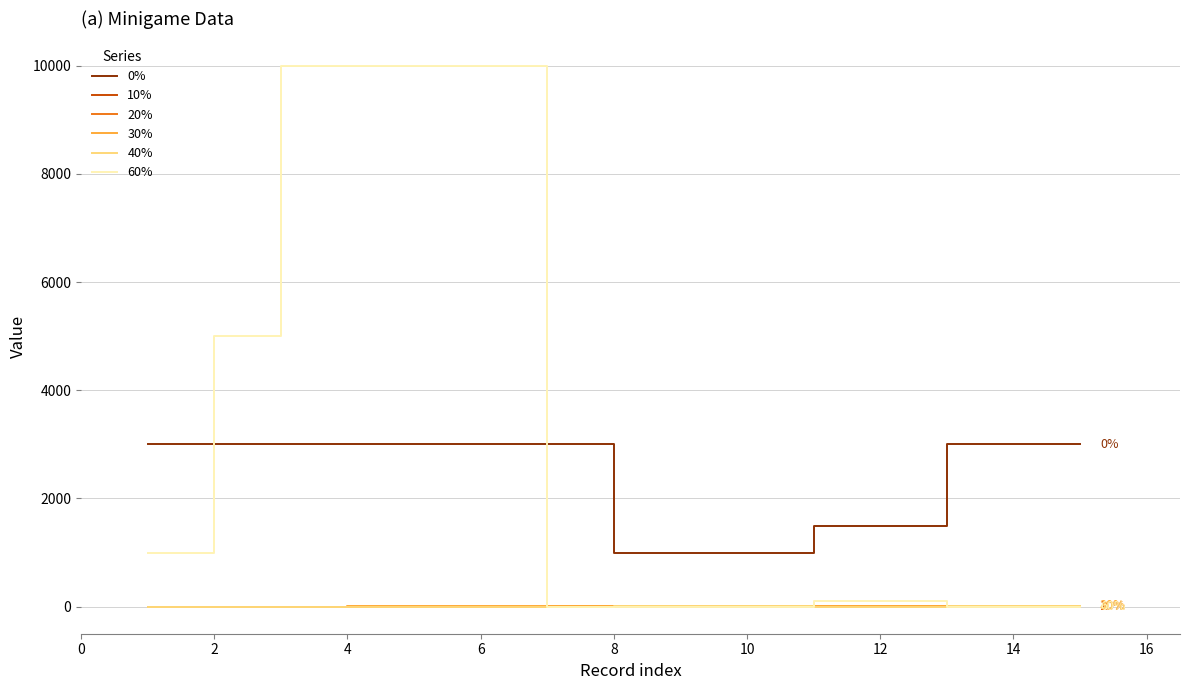

What is the maximum value shown in the chart?

10000